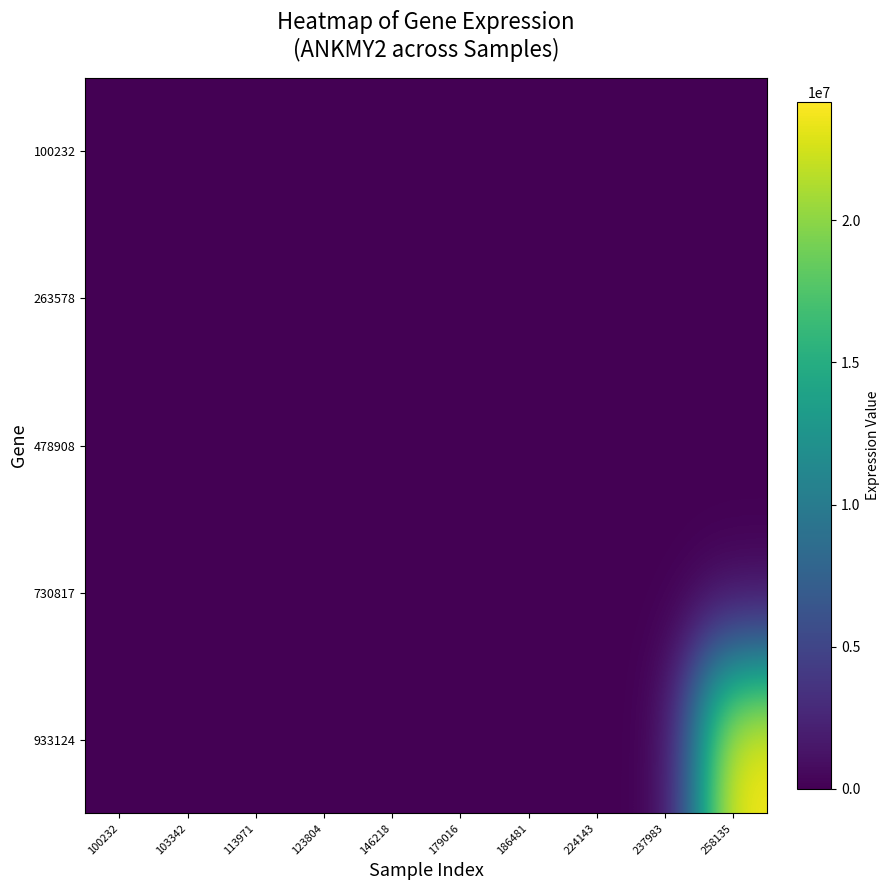

Between 100232 and 237983, which is larger?

100232